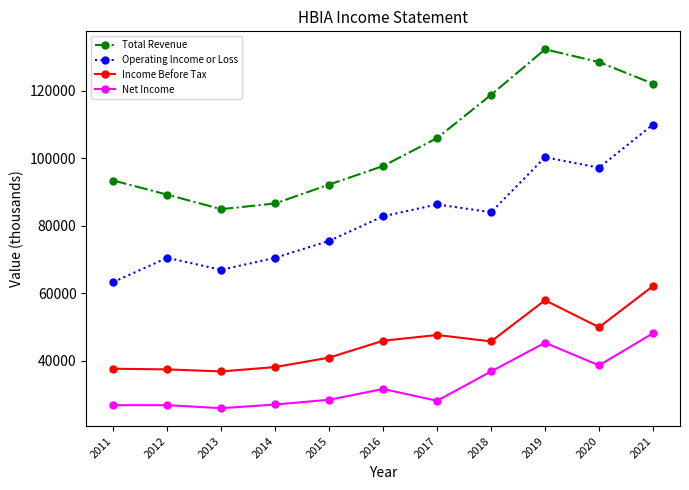

The value of Net Income at 2013 is 5365. True or false?

False